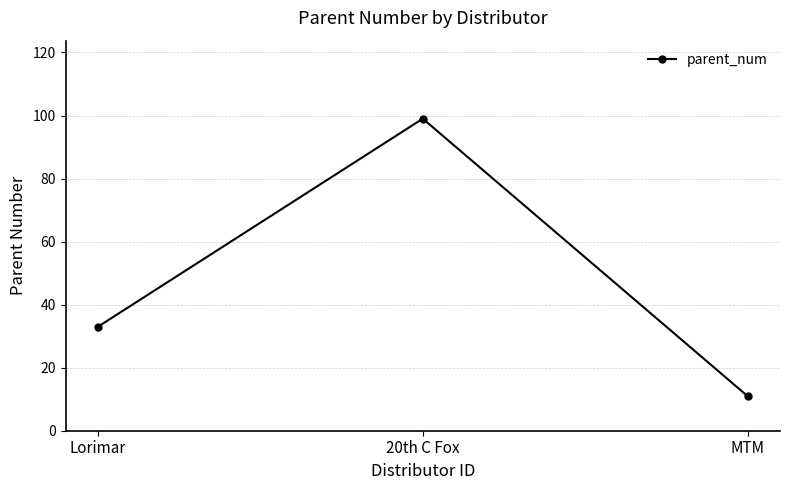

Does the chart have visible grid lines?

Yes